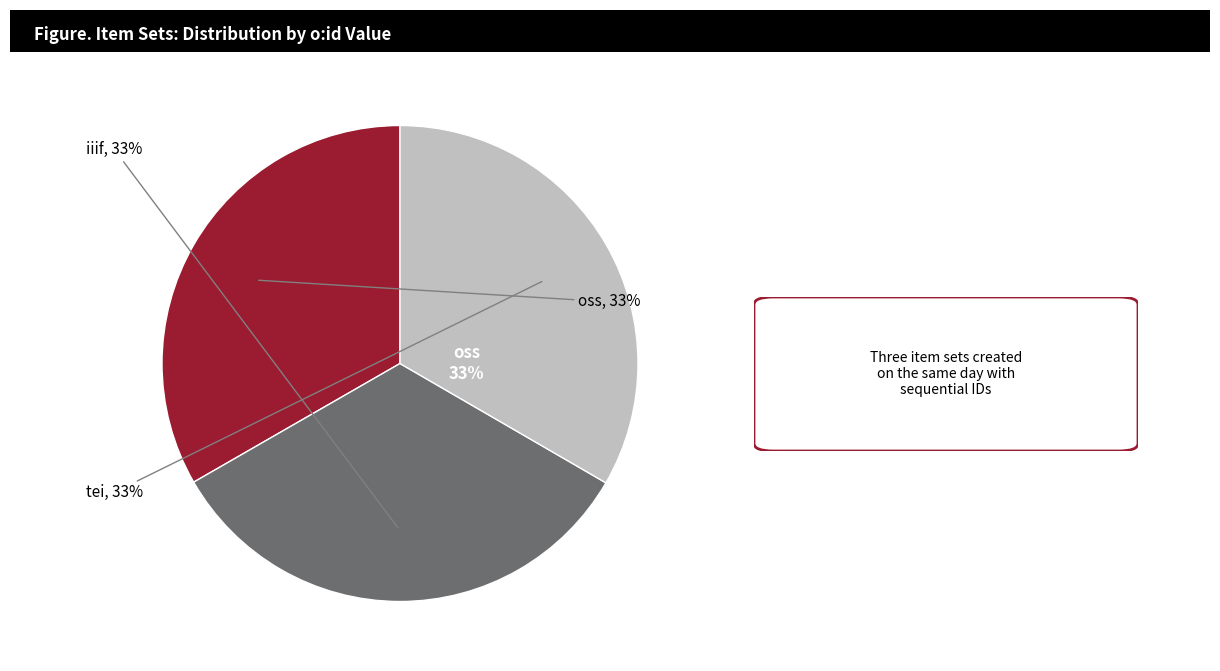

To the nearest percent, what percentage of the pie is oss?

33%